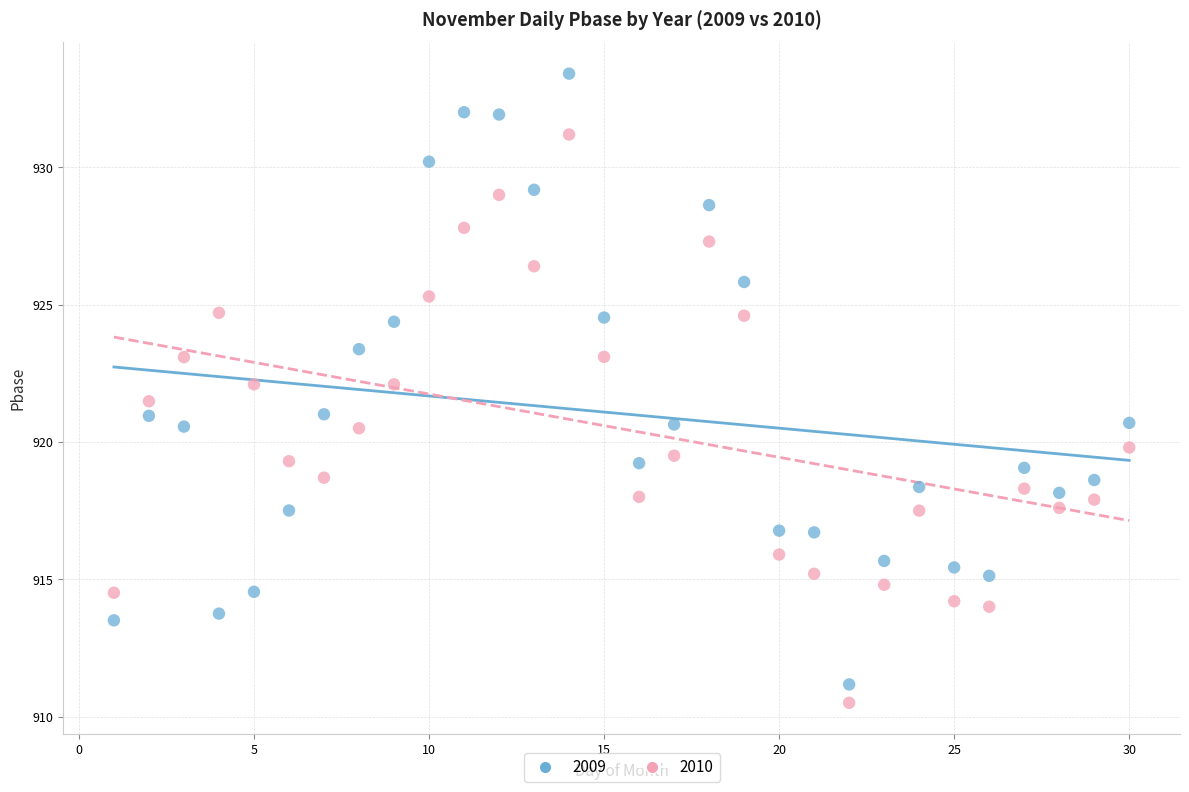

Which series reaches the minimum Y coordinate?

2010